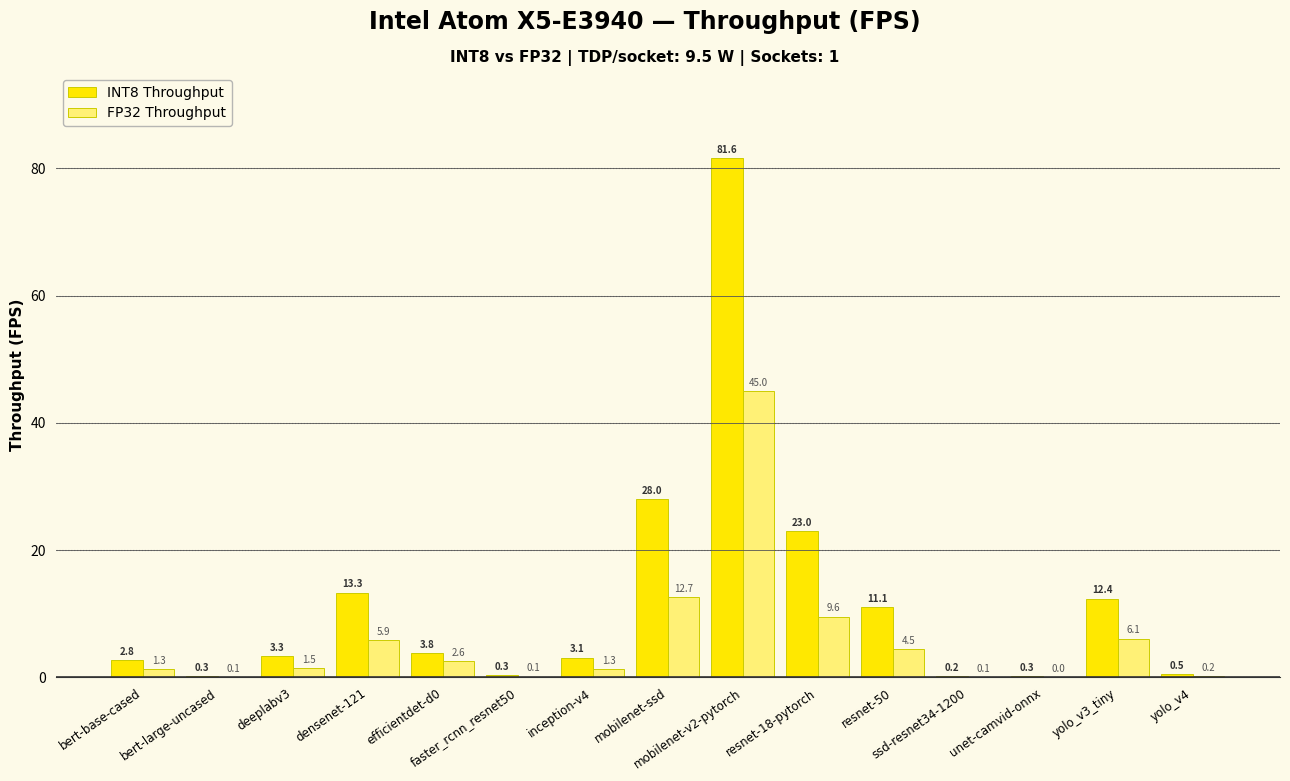

What is the approximate value of FP32 Throughput at mobilenet-ssd?

12.7